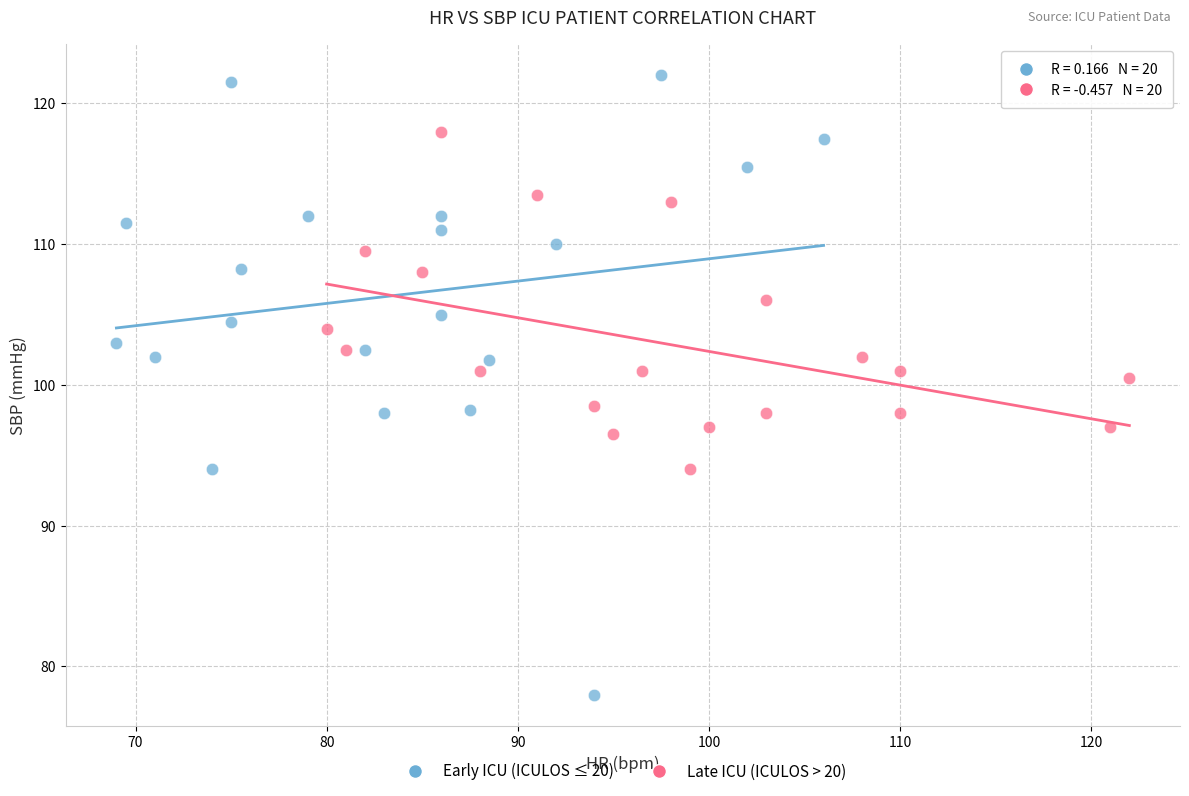

Which series contains the highest Y value?

Early ICU (ICULOS ≤ 20)